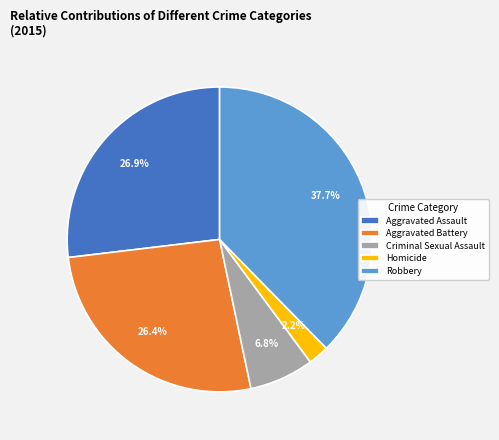

Is it true that Robbery is 38% of the pie?

True